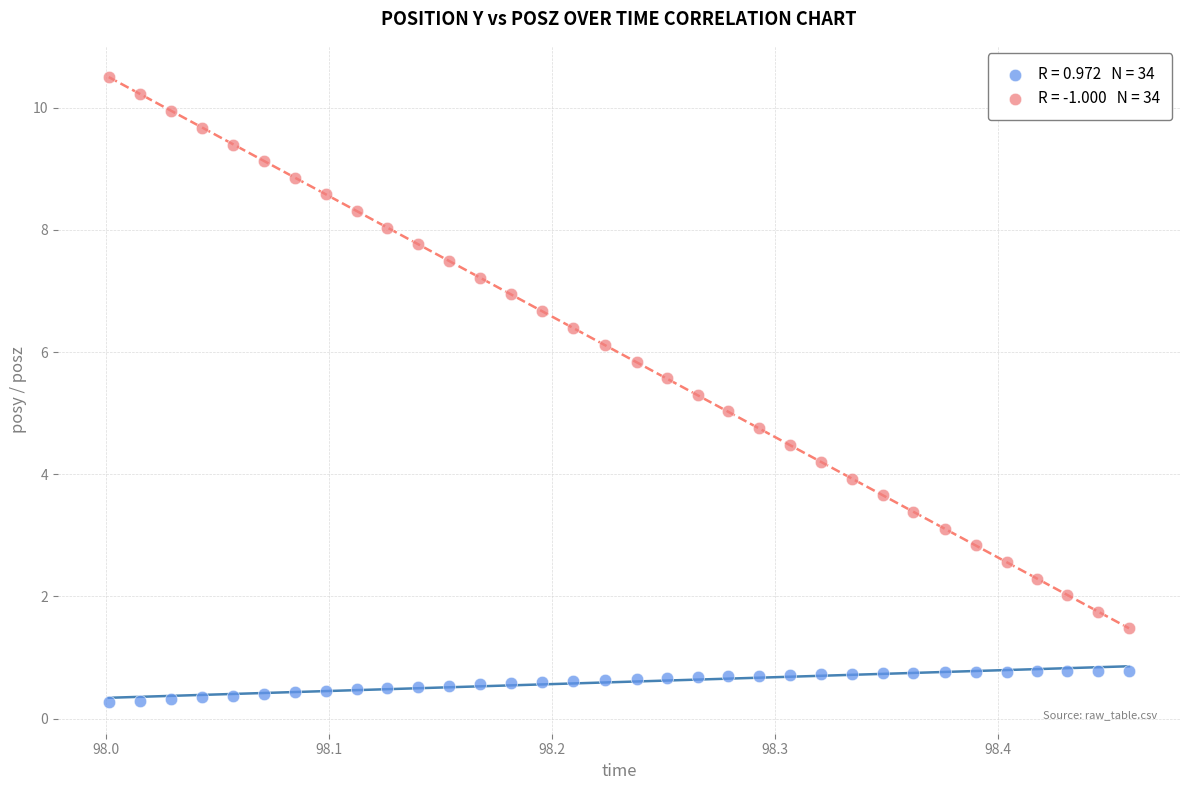

Across all data points, what is the range of X values (max minus min)?

0.5